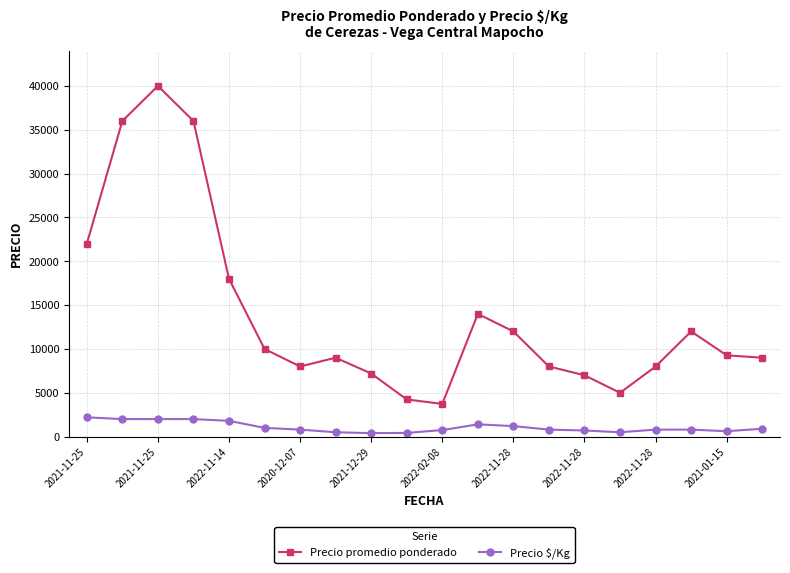

Does the chart have visible grid lines?

Yes